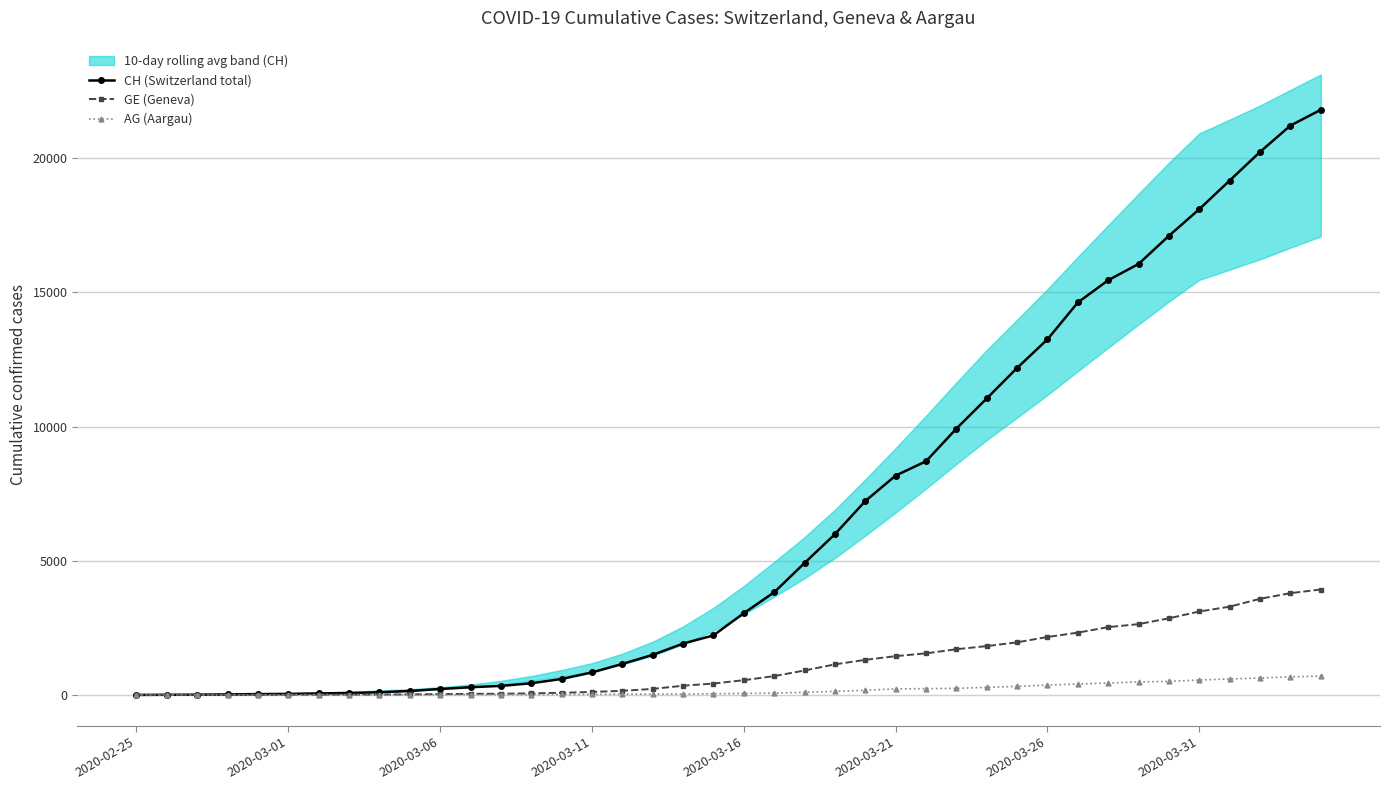

What is the spread (max minus min) of values at 28?

10765